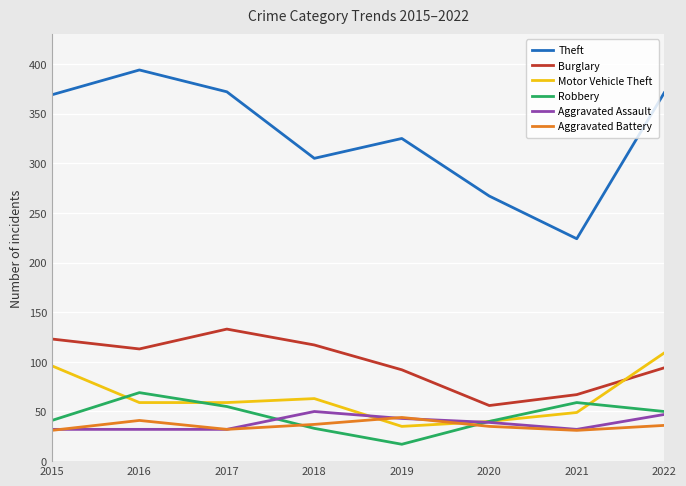

The Motor Vehicle Theft series shows 96 at 2015. True or false?

True